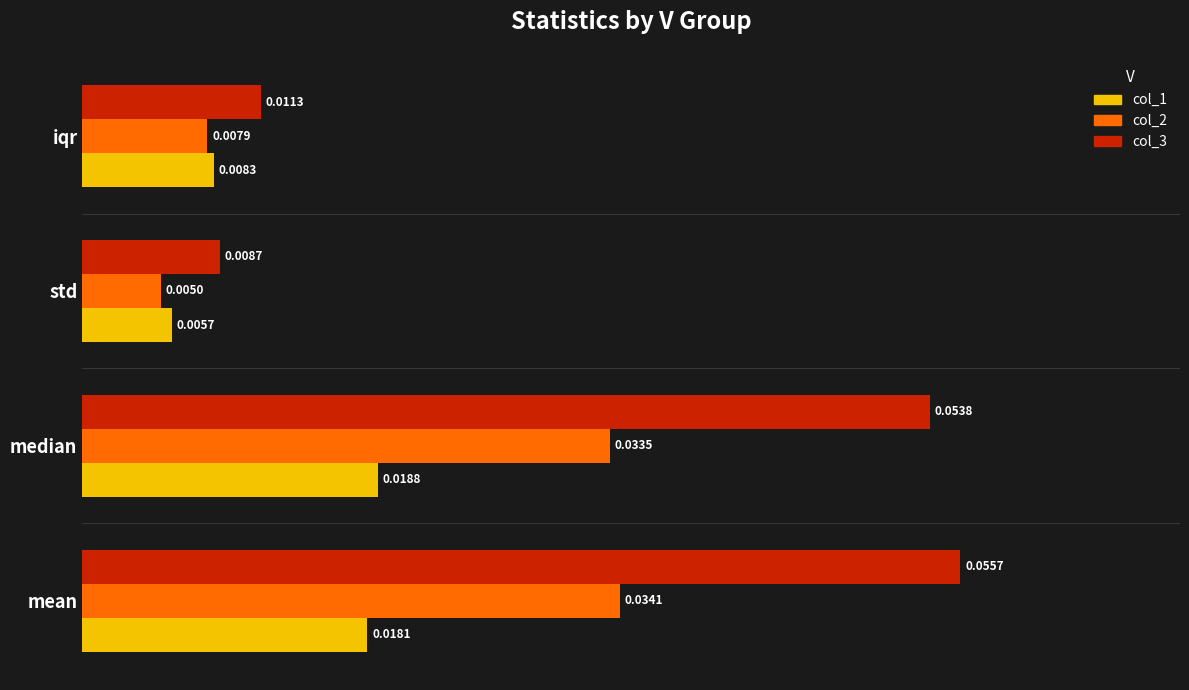

Rank the series by their average value, from lowest to highest.

col_1, col_2, col_3